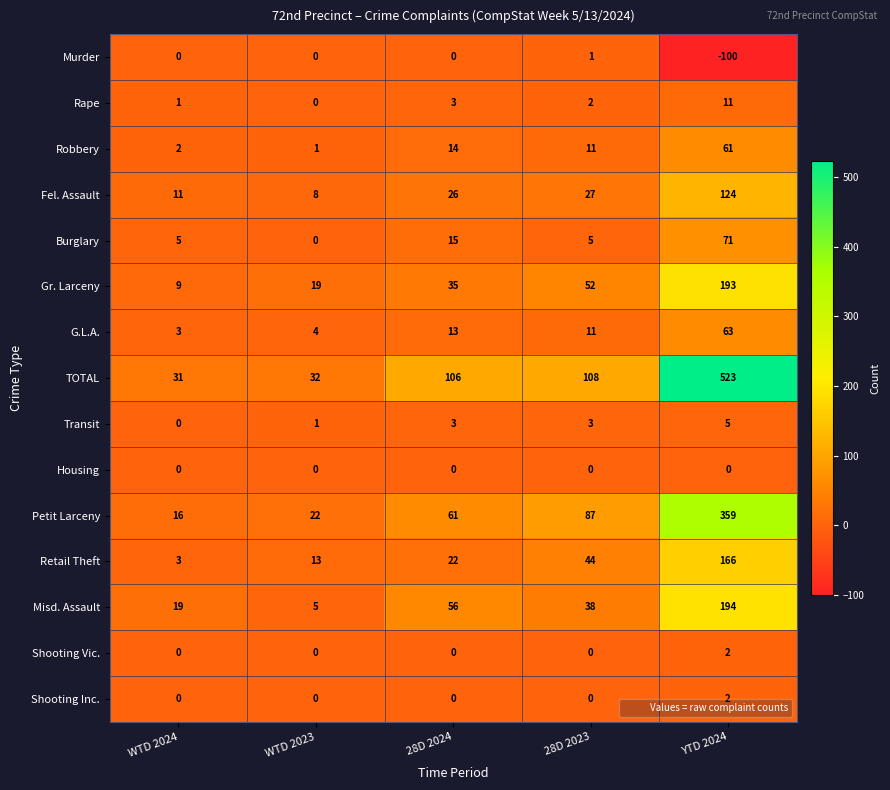

What is the average value of the Murder series?

-20